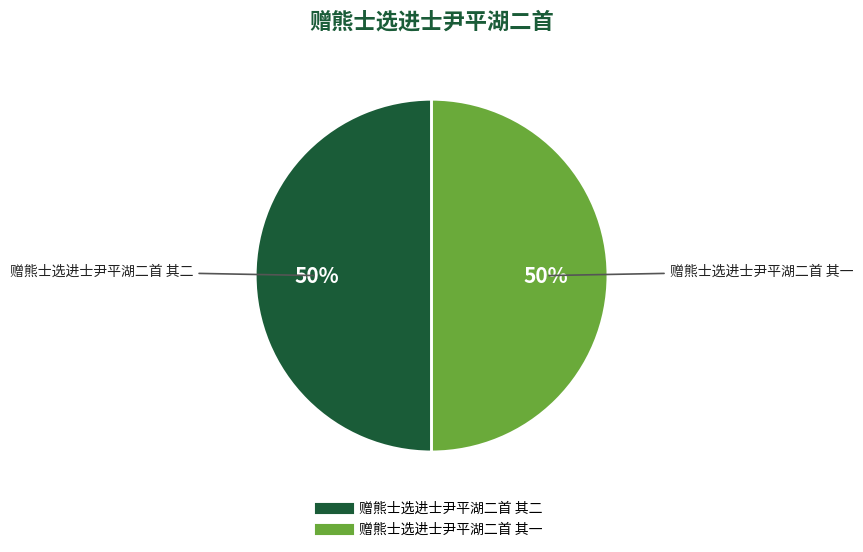

To the nearest percent, what portion does 赠熊士选进士尹平湖二首 其一 represent?

50%